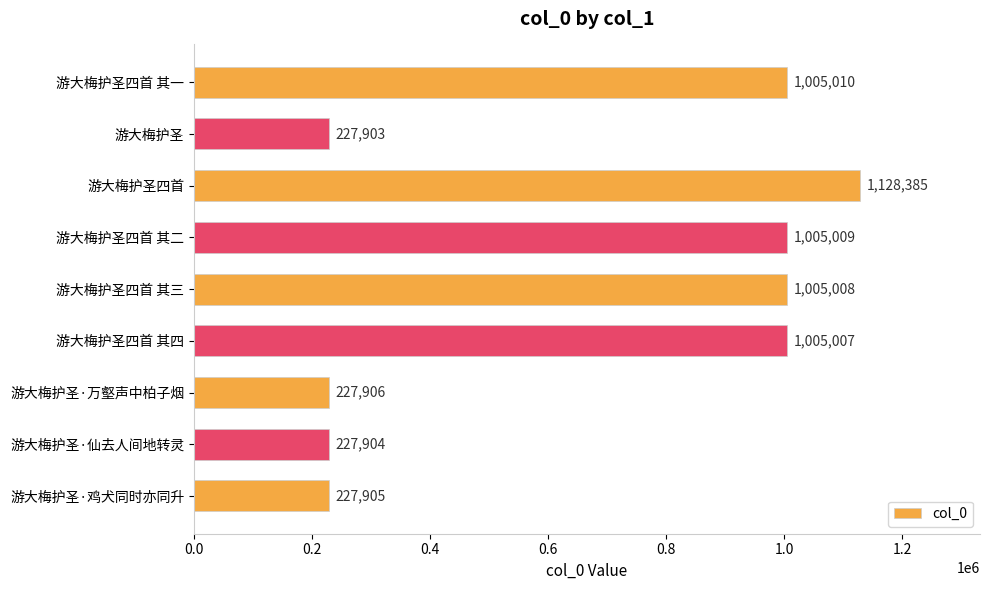

What is the minimum value shown in the chart?

227903